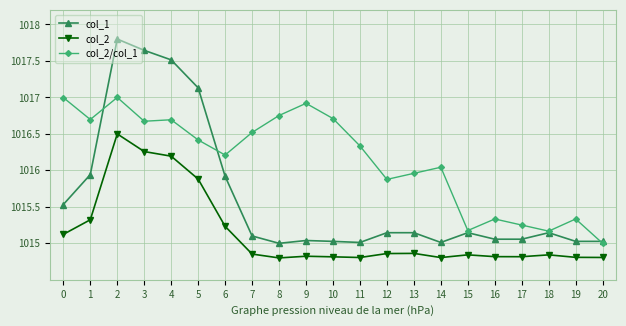

Which series has the widest spread of values?

col_1